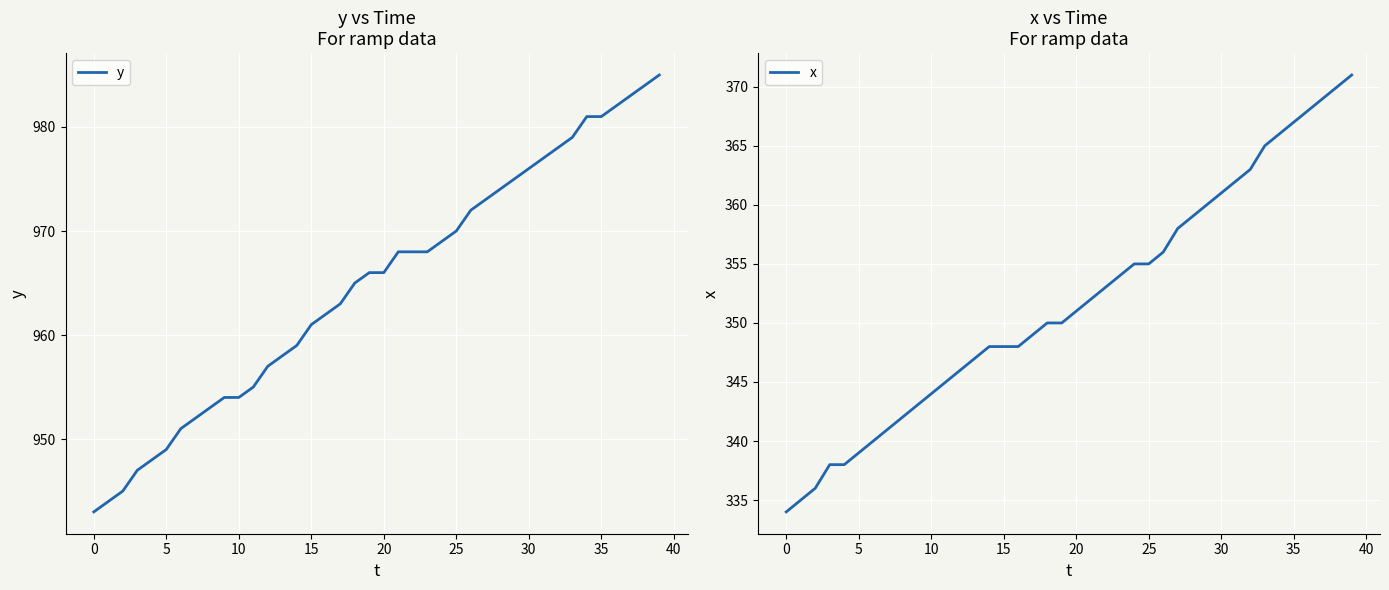

How many data points does each series have?

40